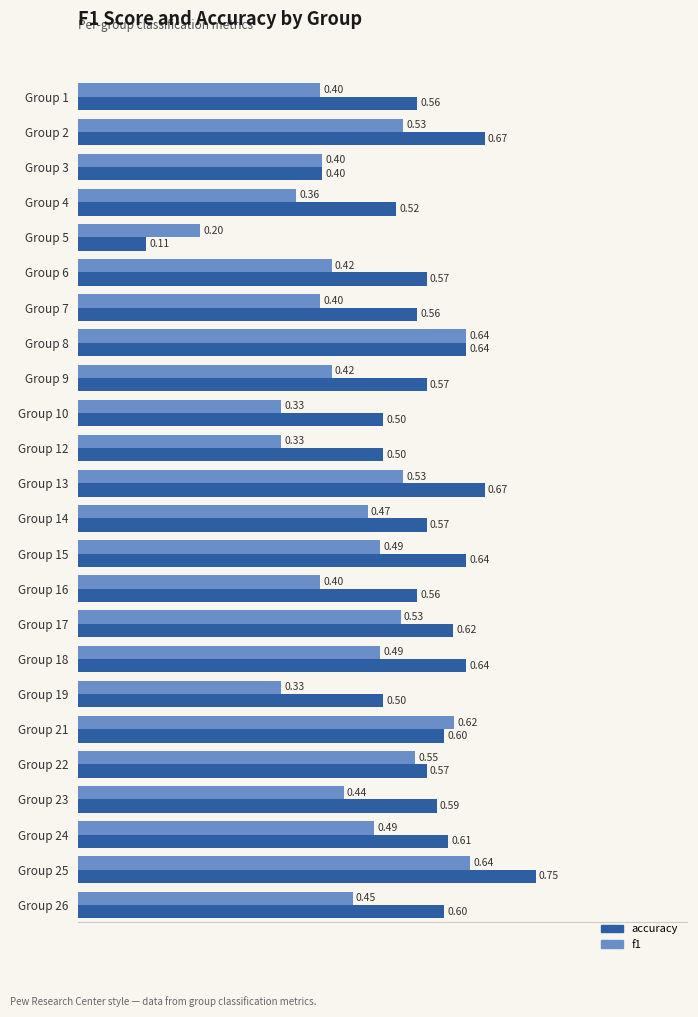

At how many categories does at least one series exceed 0?

24